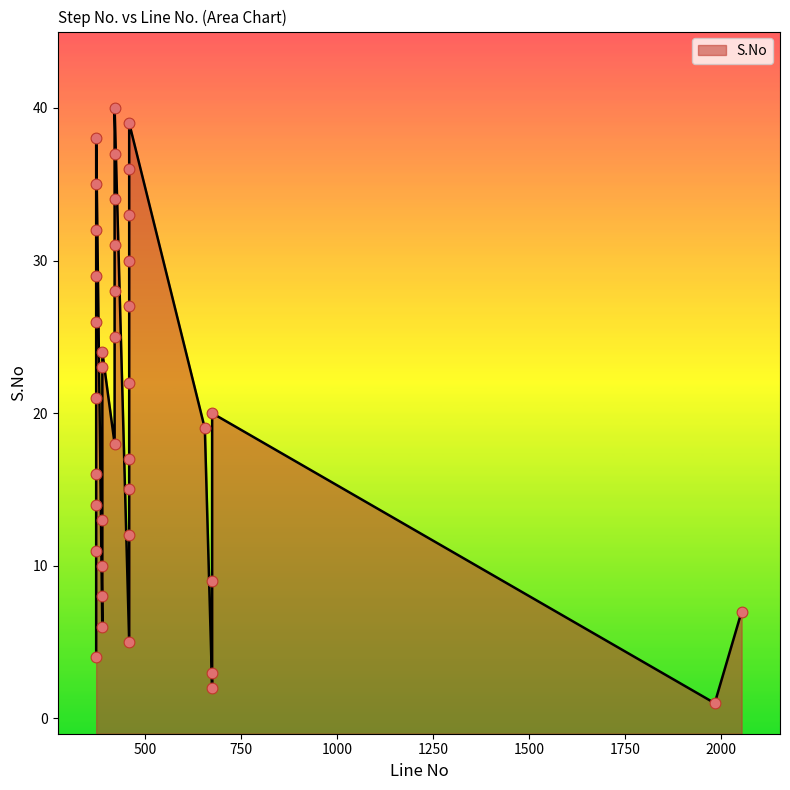

Between 372 and 458, which is larger?

458